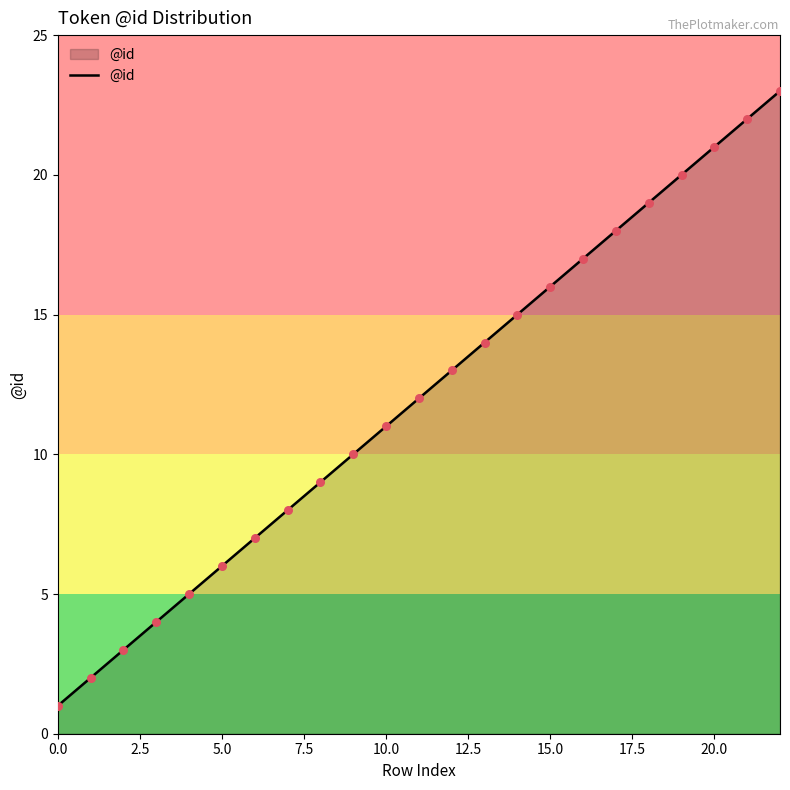

What is the difference between the maximum and minimum values?

22